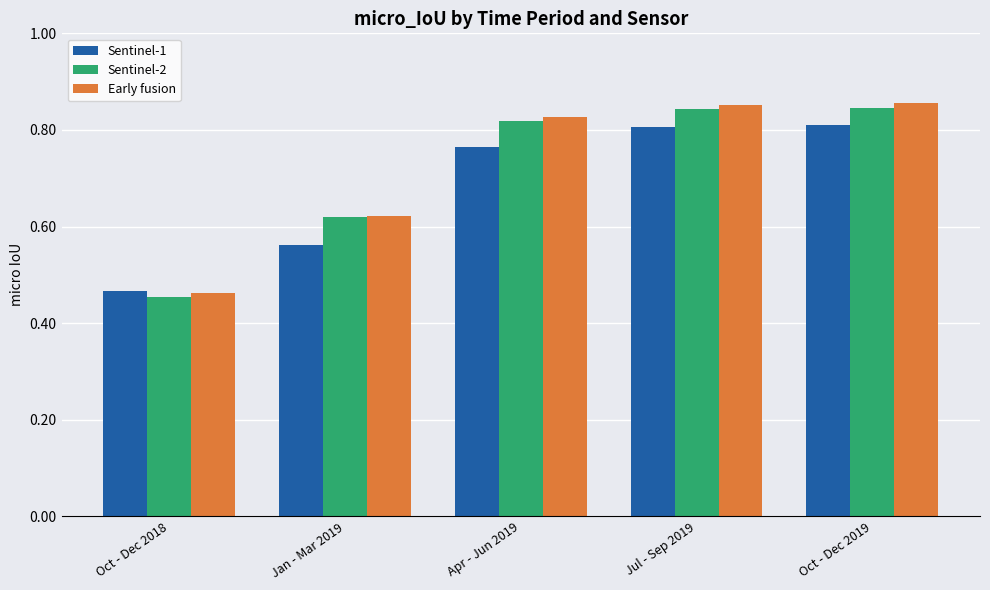

Where is Sentinel-1 nearest to the value 0?

Oct - Dec 2018